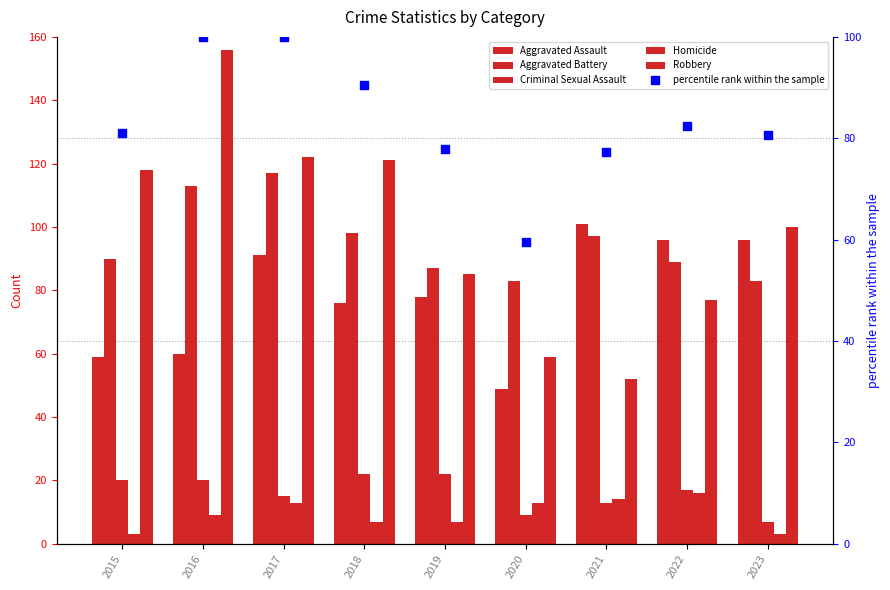

What are all the series names shown in the legend?

Aggravated Assault, Aggravated Battery, Criminal Sexual Assault, Homicide, Robbery, percentile rank within the sample